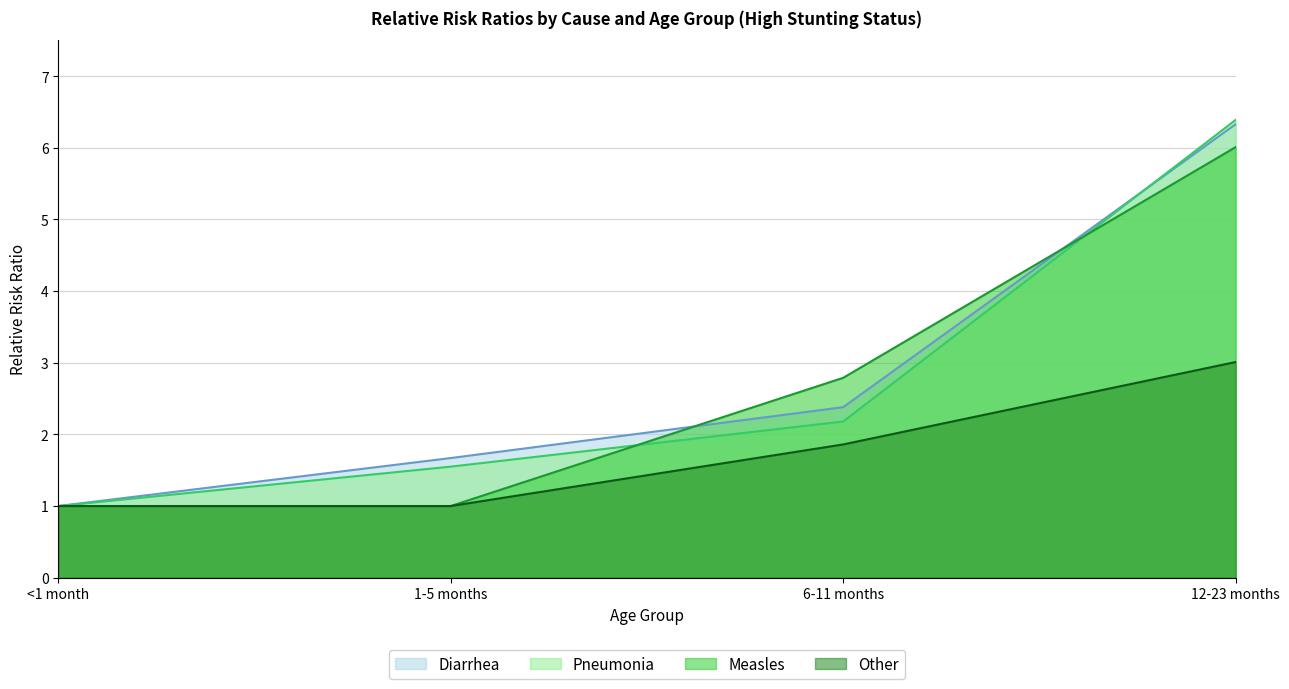

Does the chart display data point markers on the line(s)?

No